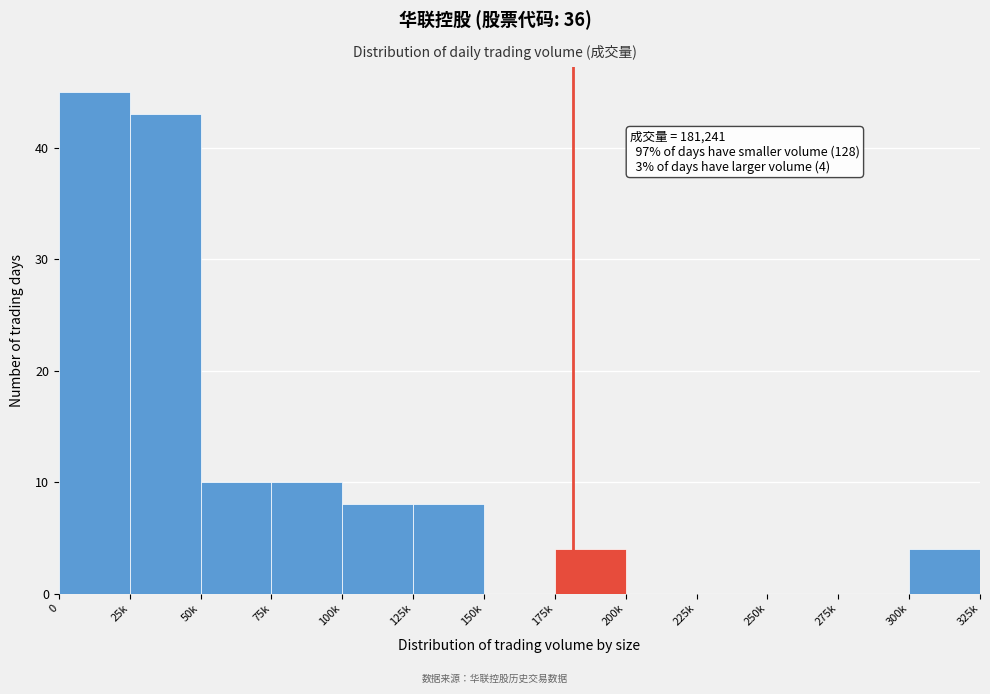

Which has a higher value, 100k or 225k?

100k